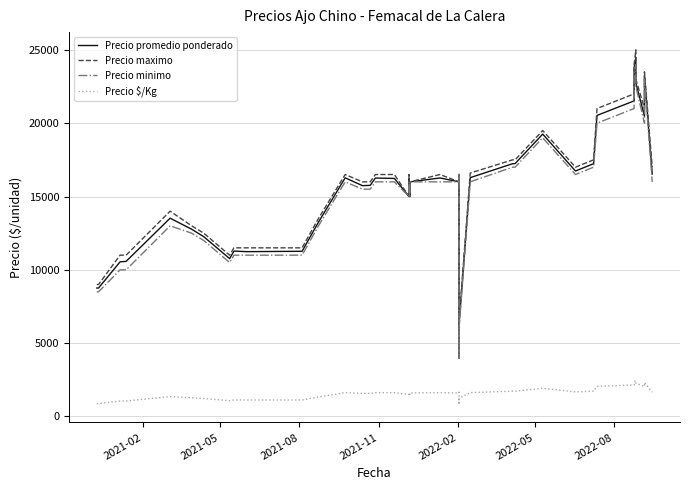

Is the value of Precio $/Kg at 18 greater than the value of Precio promedio ponderado at 19?

No